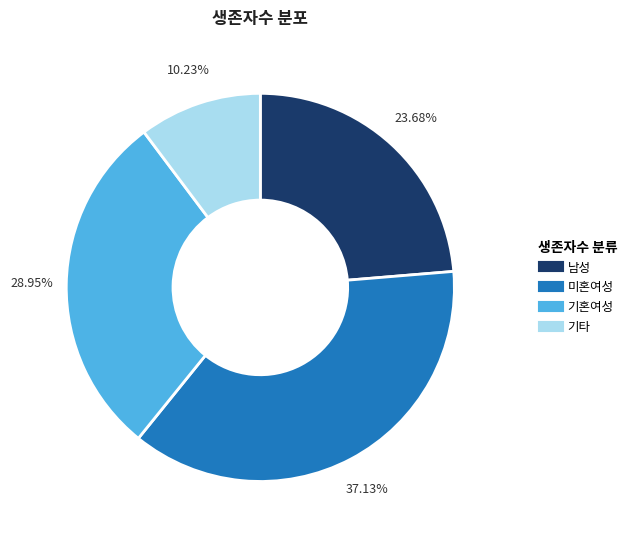

How many segments does this pie chart have?

4